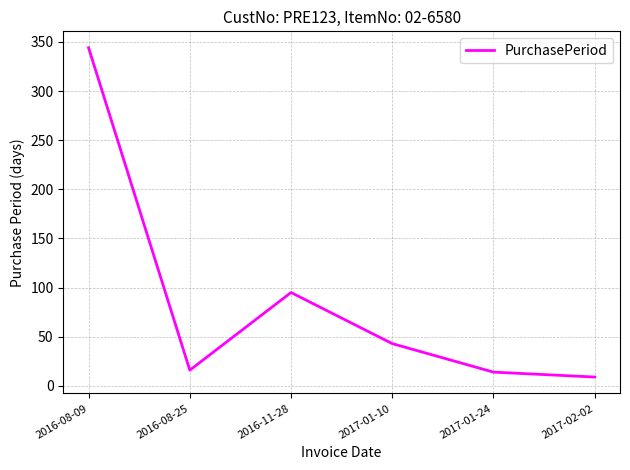

Where does the data first go above 43?

2016-08-09